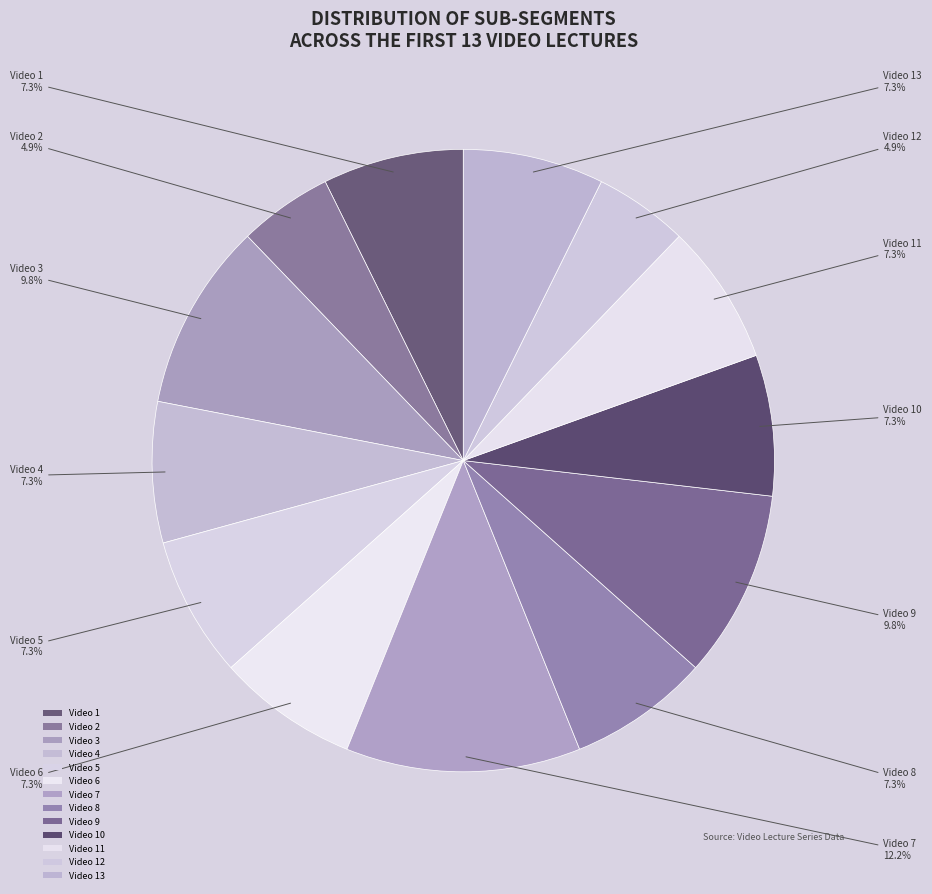

To the nearest percent, what is the difference between the Video 2 and Video 13 slice percentages?

2%